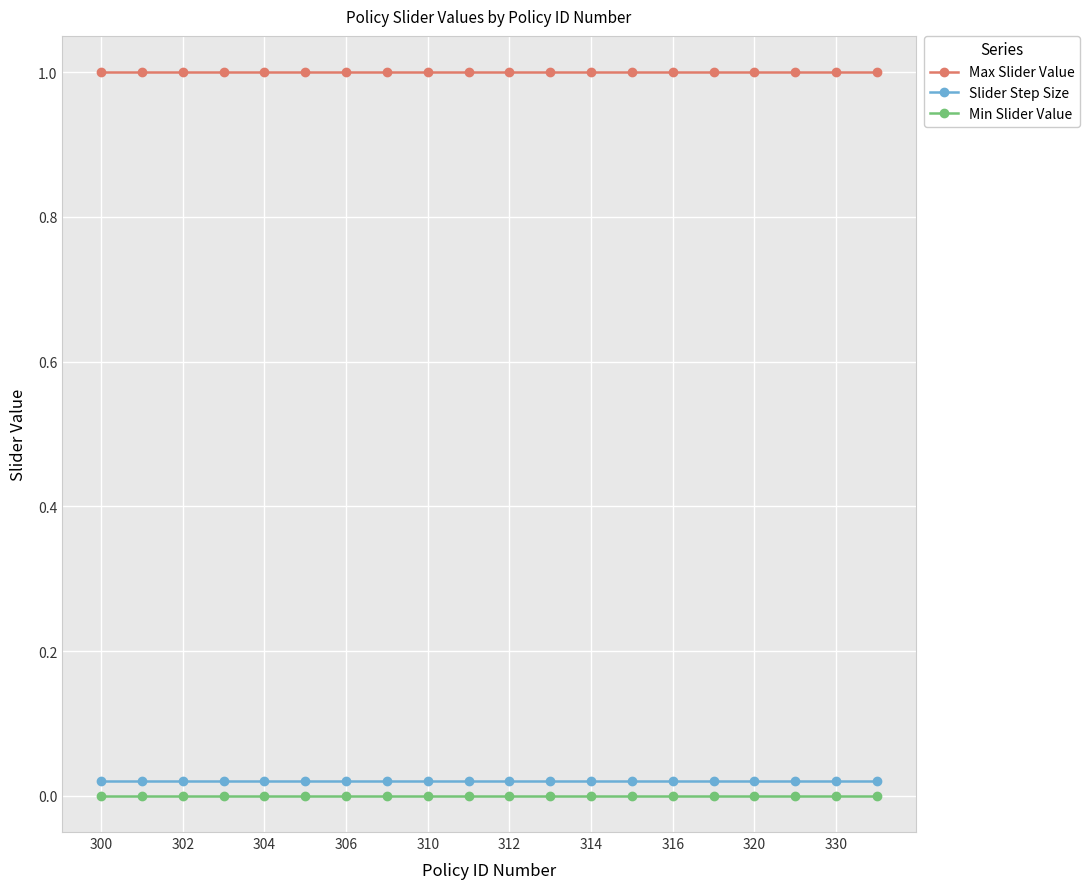

Which series has the largest total across all categories?

Max Slider Value